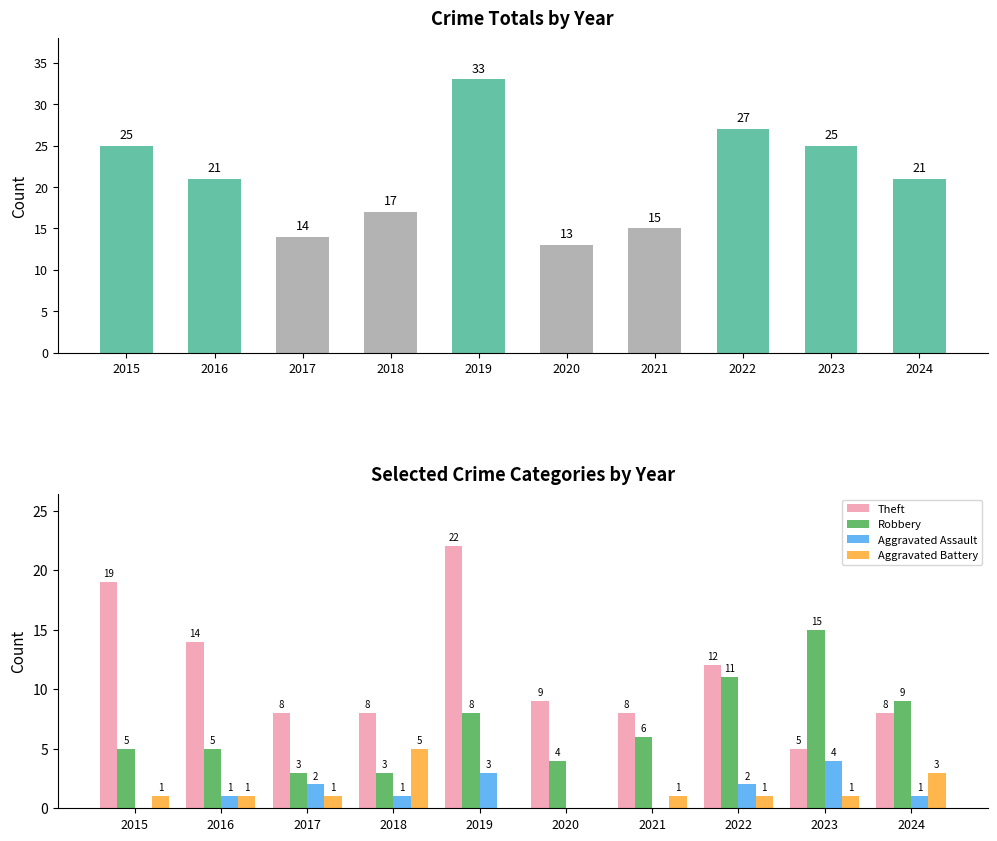

Which category has the highest value across all series?

2019